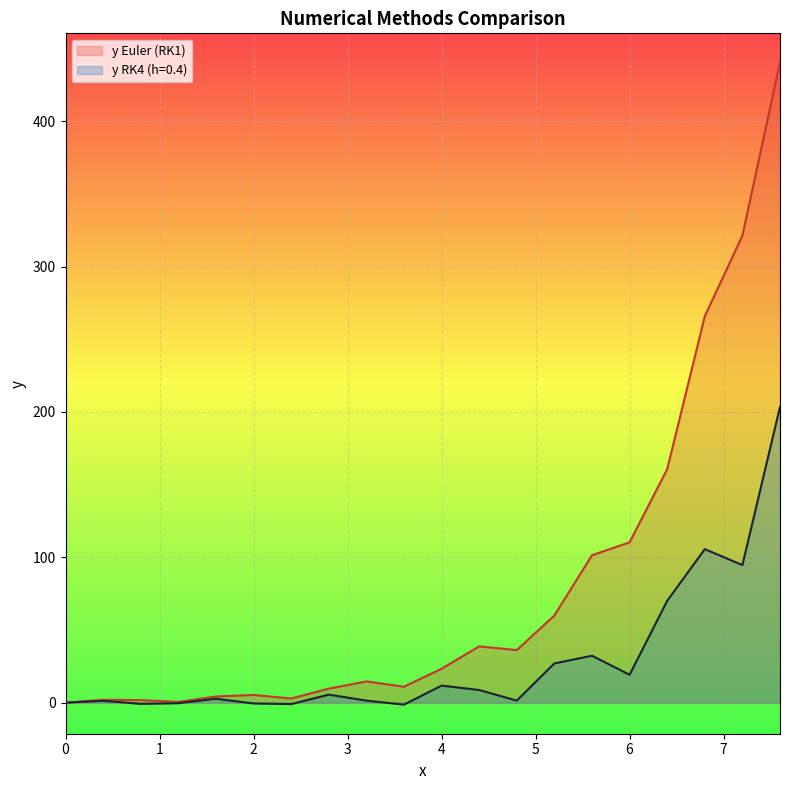

At how many categories does at least one series exceed 76?

6